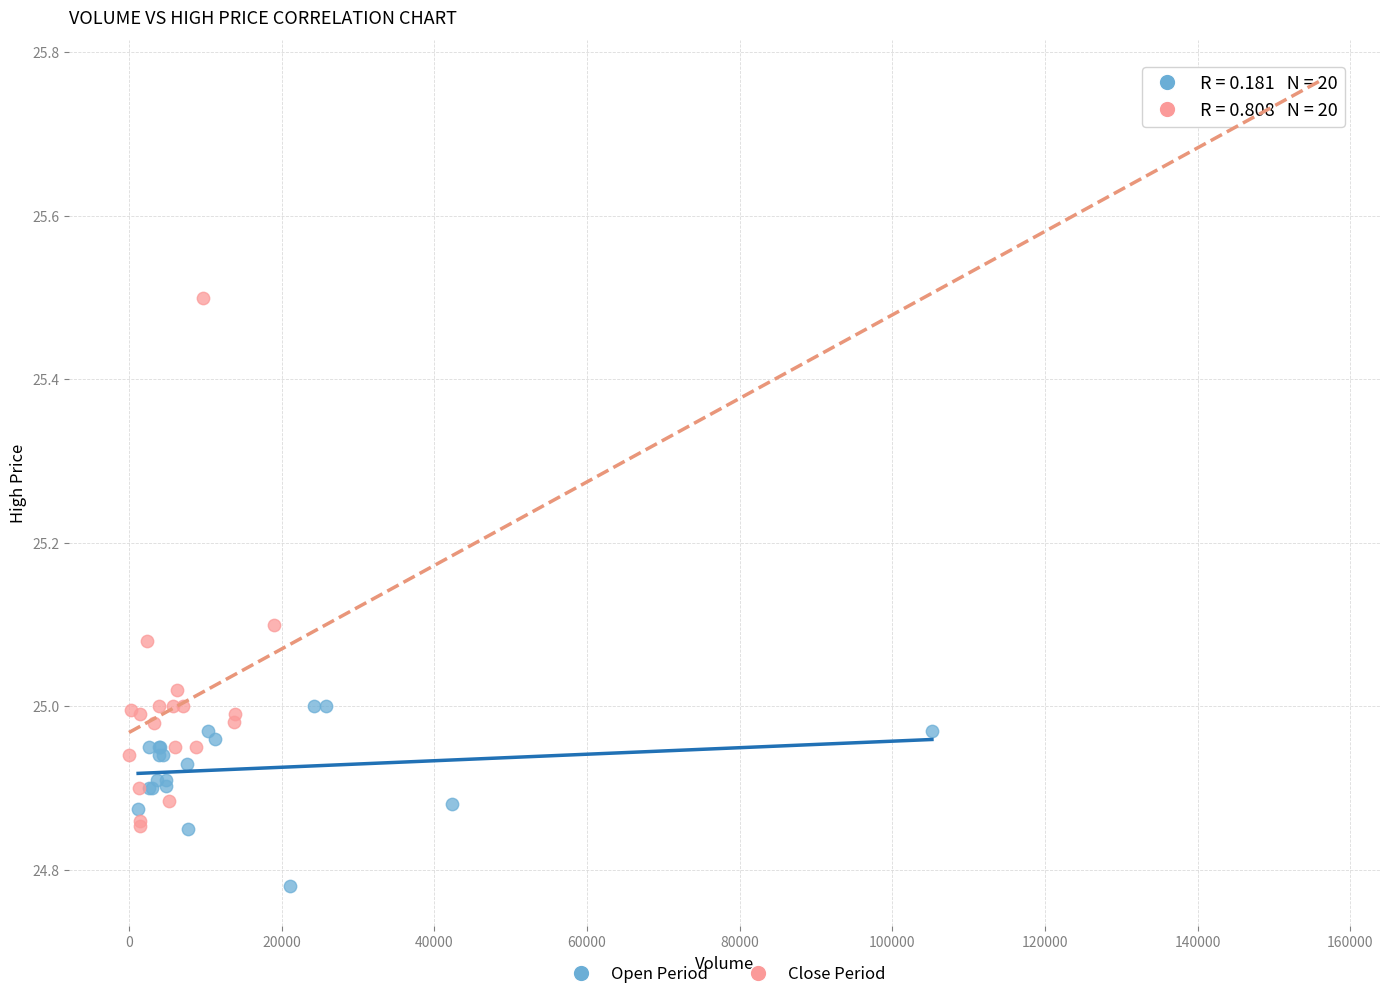

Which series contains the highest Y value?

Close Period